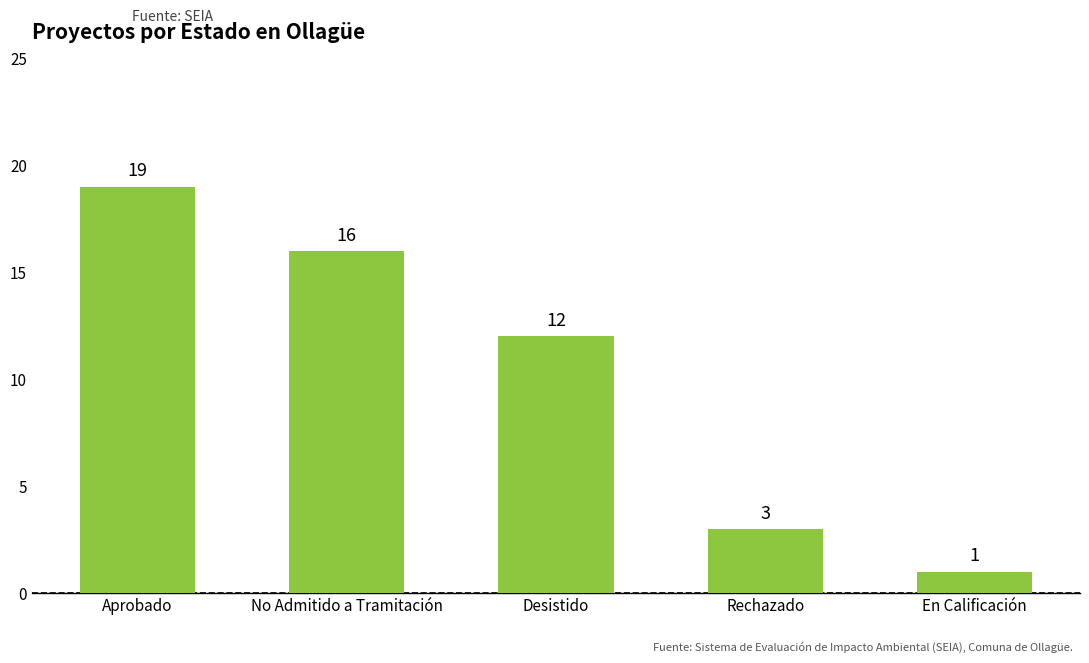

At which label does the data first exceed 12?

Aprobado